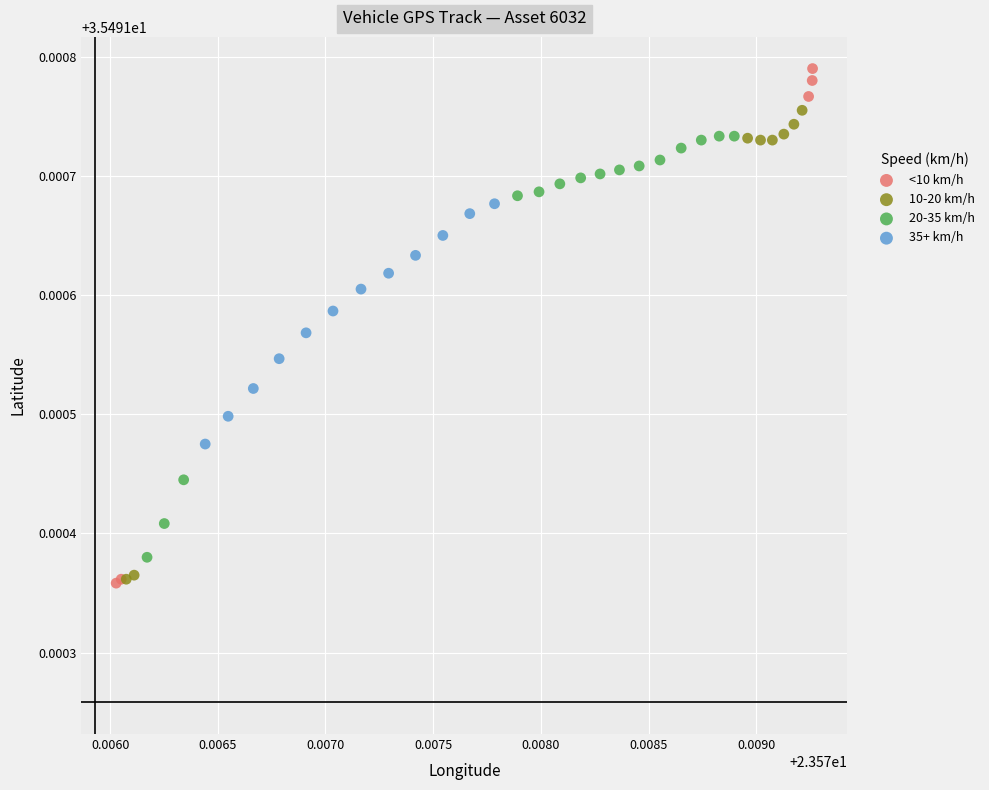

Which series has the largest Y range (max minus min)?

<10 km/h